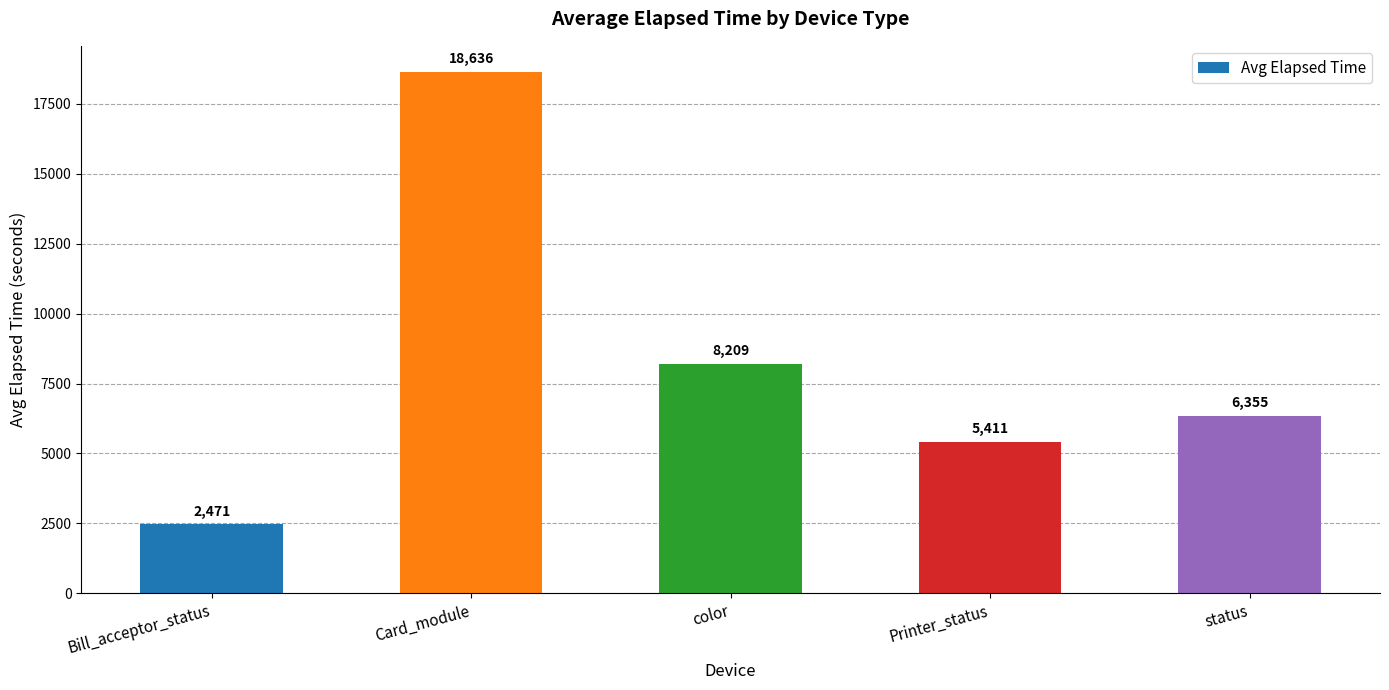

Is it true that the value at Card_module is 18636.4?

True